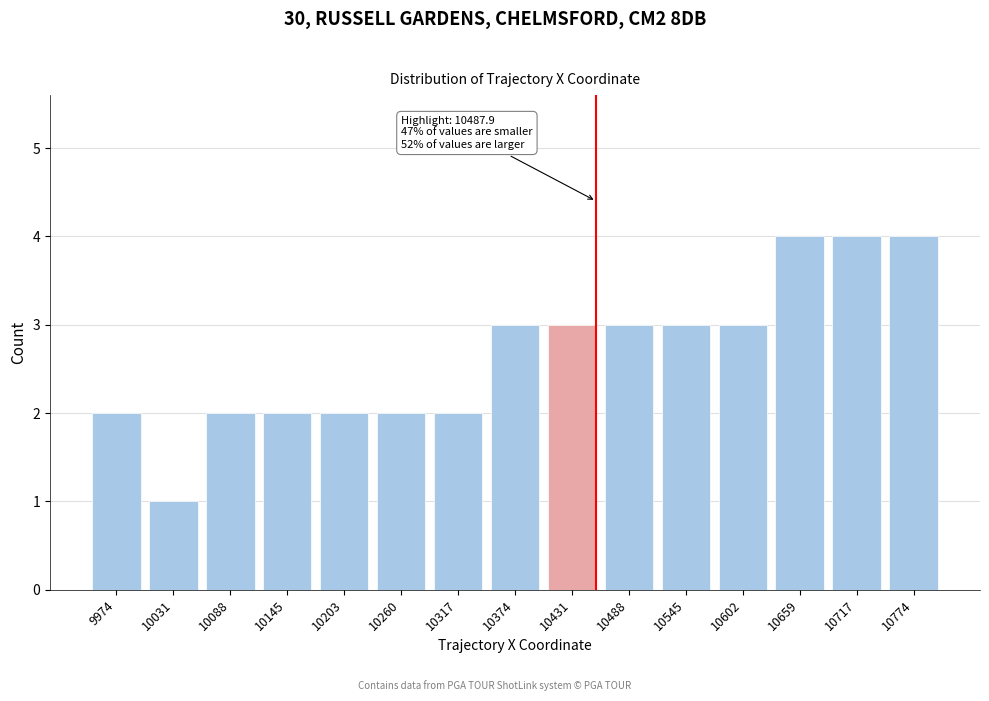

Reading right to left, extract all data points from this chart.

4	4	4	3	3	3	3	3	2	2	2	2	2	1	2